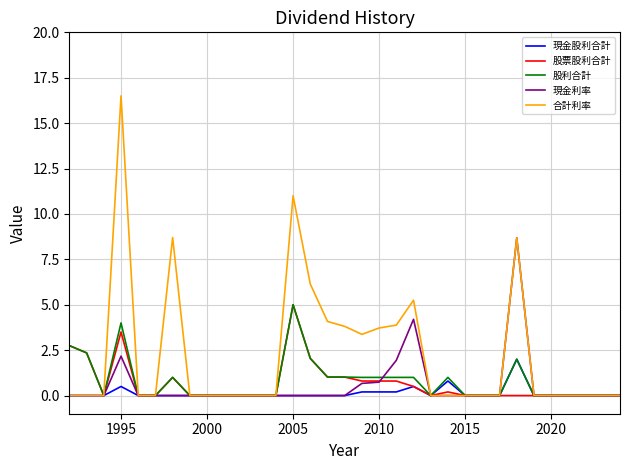

What is the highest value of the 現金股利合計 series?

2.0